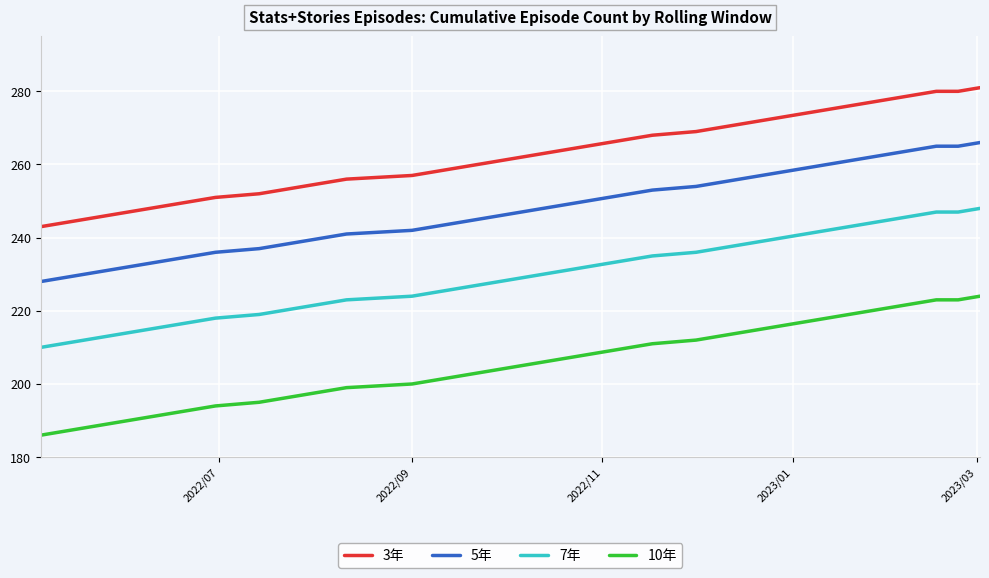

What is the difference between the maximum and minimum values in the 3年 series?

38